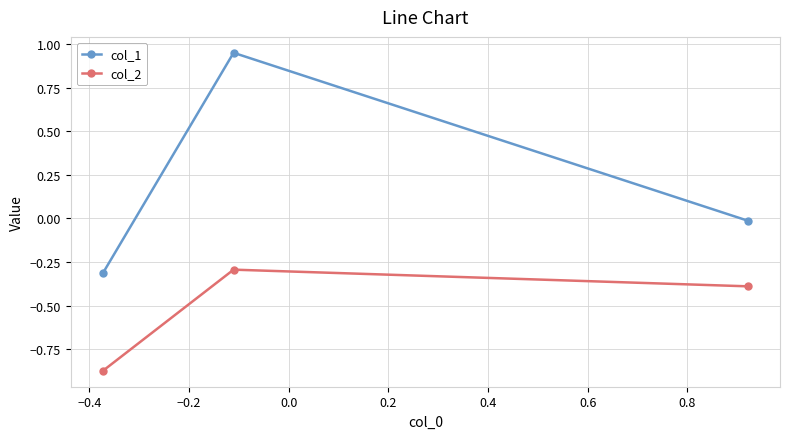

What is the highest value of the col_2 series?

-0.3